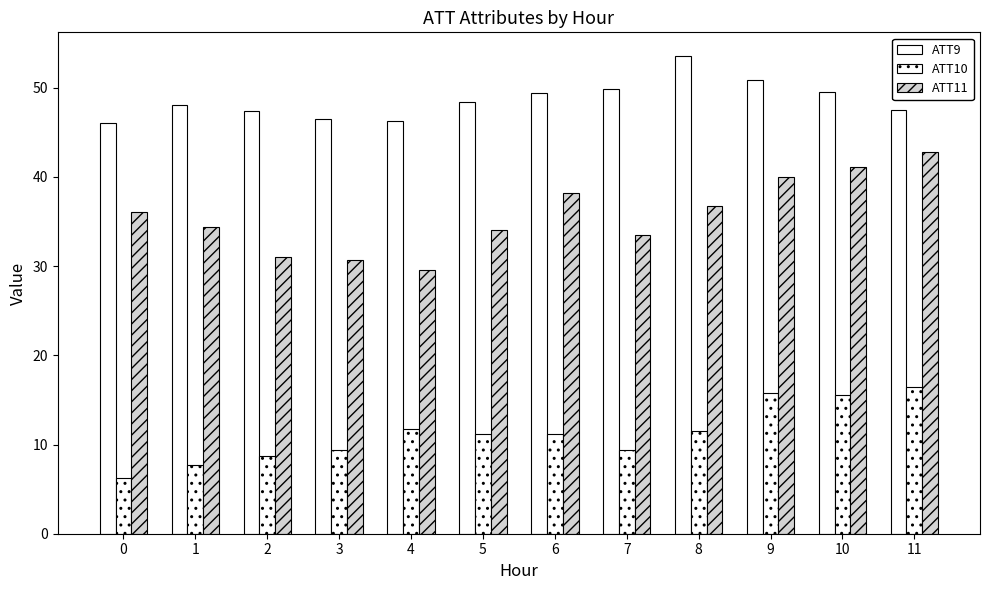

How many values in the ATT11 series are below 36?

6